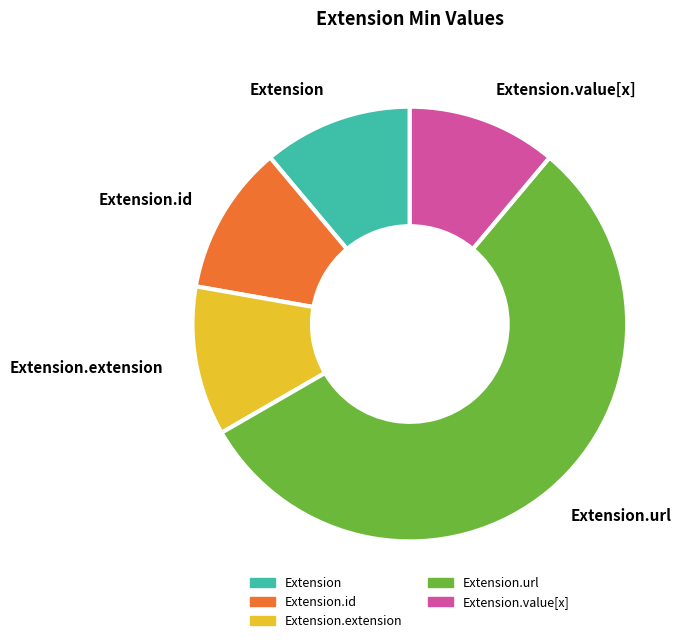

How many slices are in this pie chart?

5